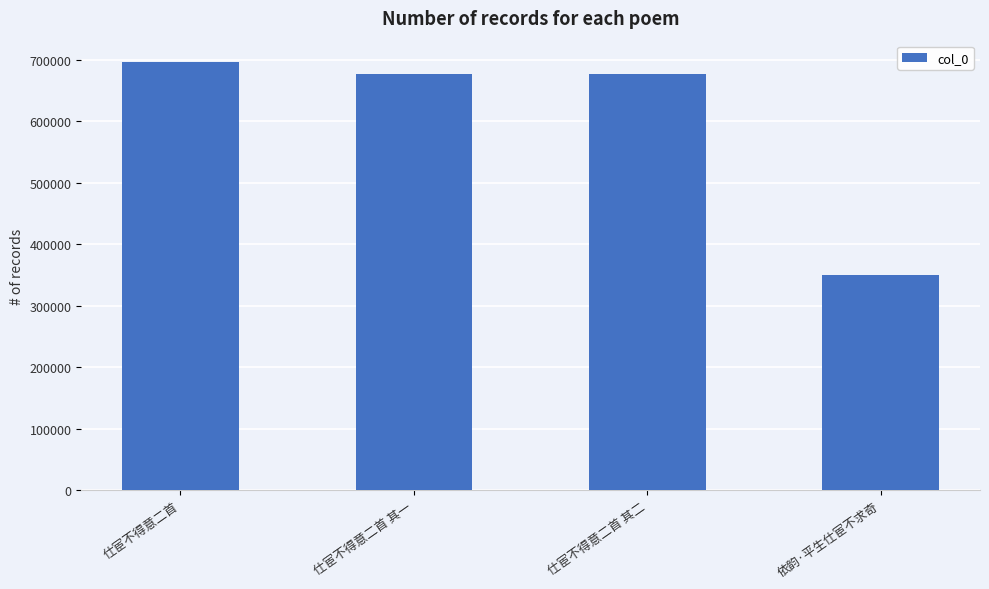

Is it true that the value at 仕宦不得意二首 其二 is 1217454?

False